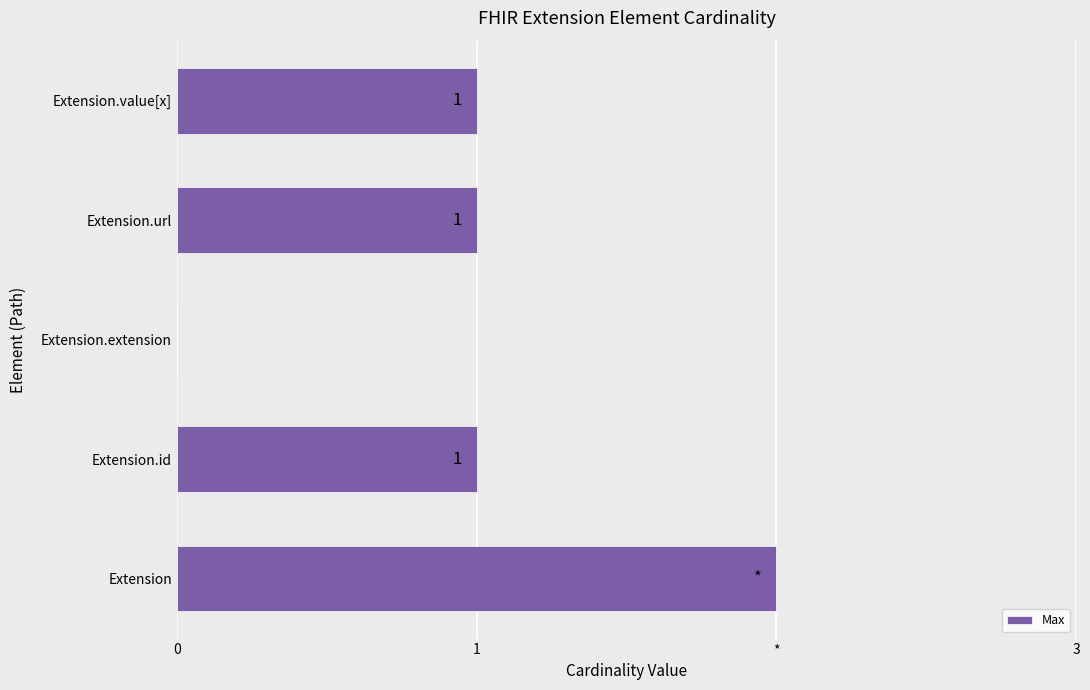

Are the bars horizontal?

Yes